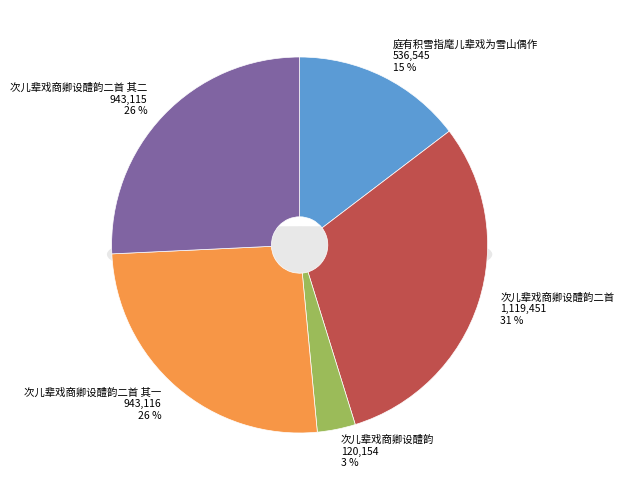

How many slices are in this pie chart?

5